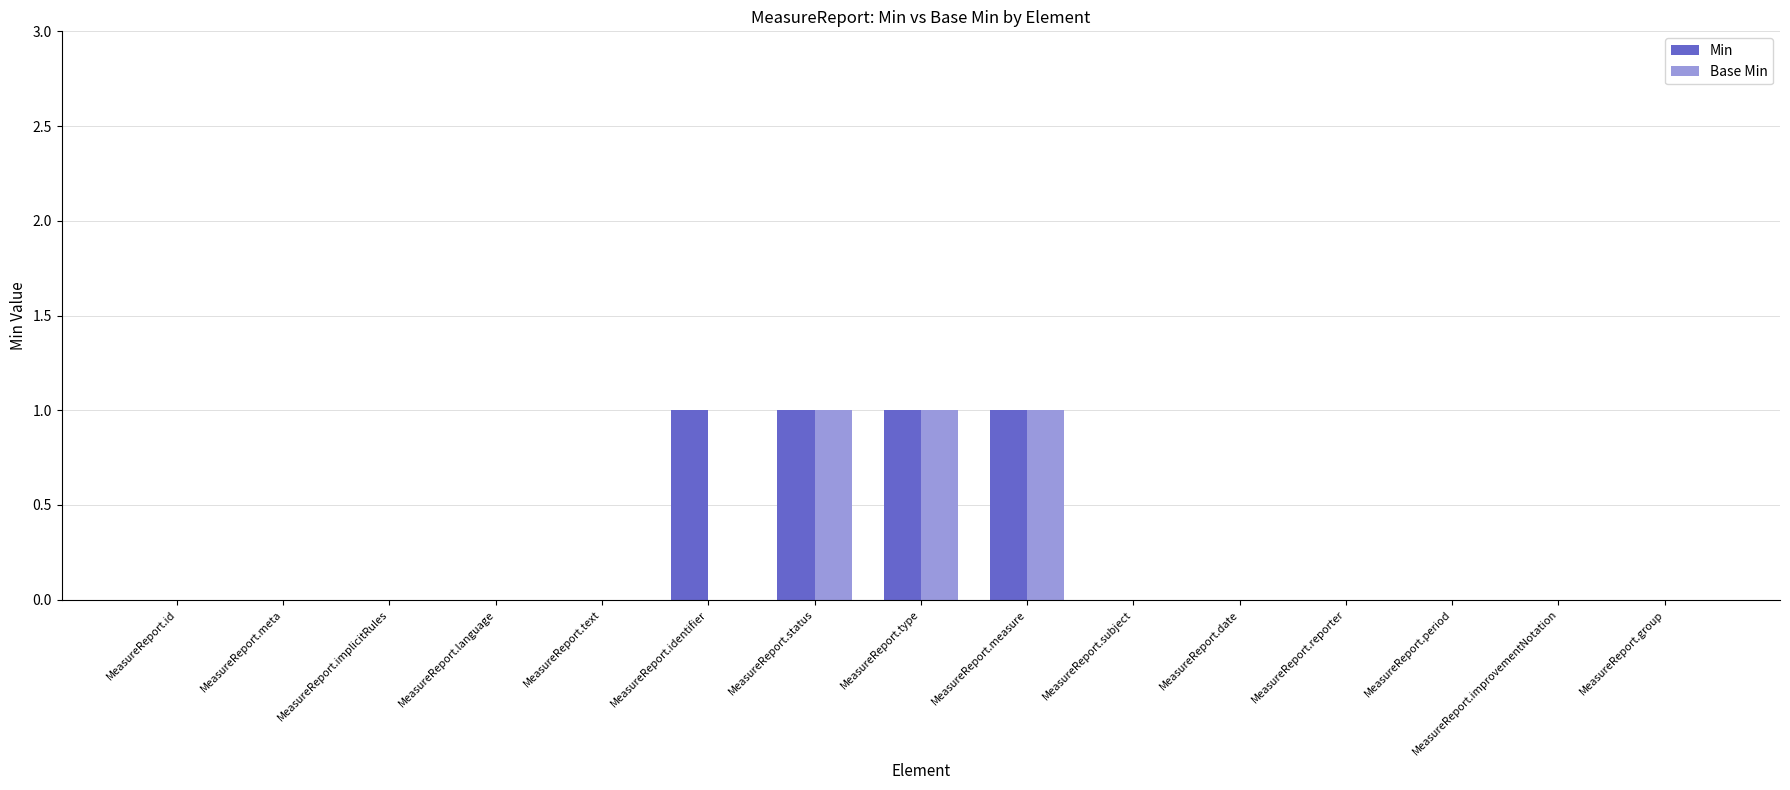

Count the Base Min values in the range 0 to 1.

15